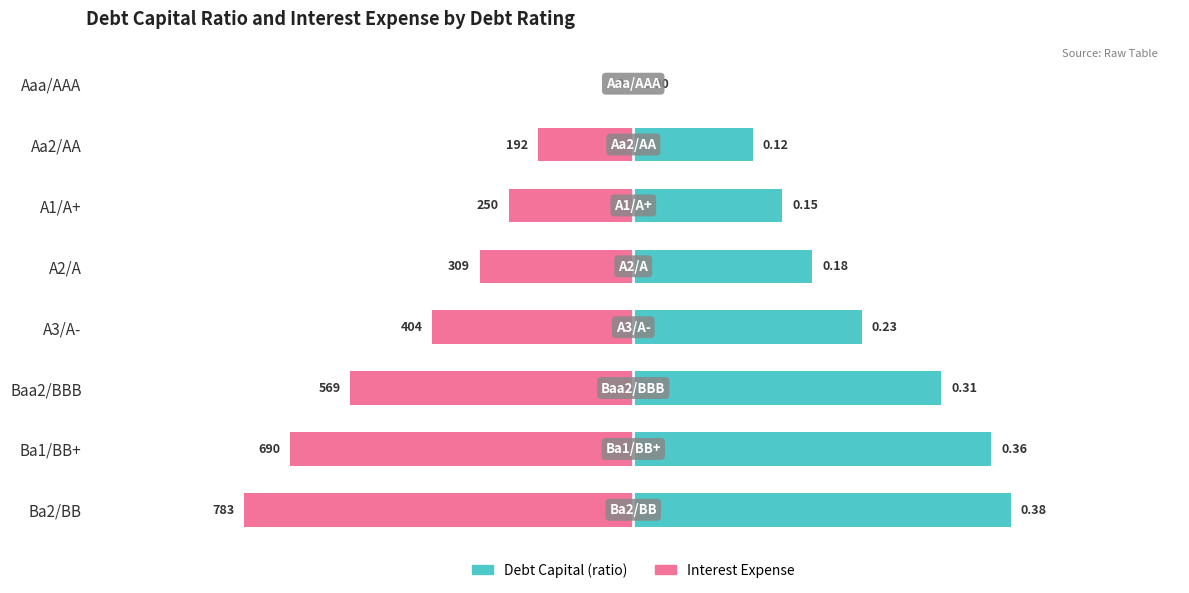

How many bars are there in each group?

2